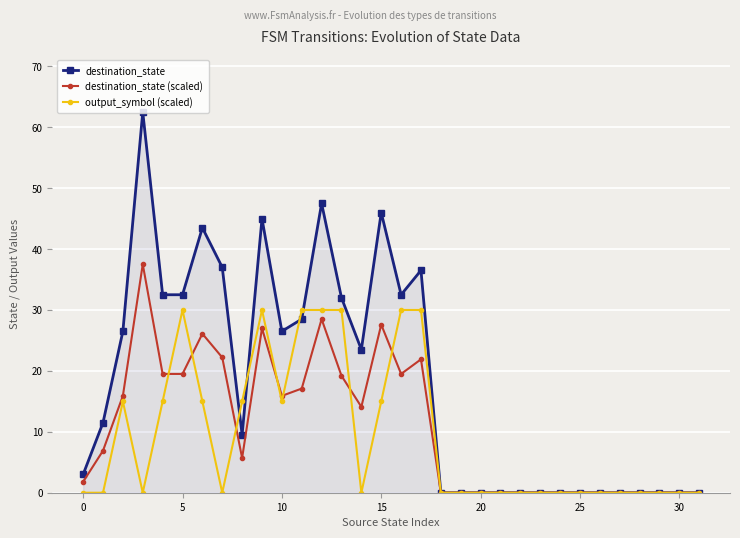

Reading left to right, extract all data points from this chart.

destination_state: 3.0	11.5	26.5	62.5	32.5	32.5	43.5	37.0	9.5	45.0	26.5	28.5	47.5	32.0	23.5	46.0	32.5	36.5	0.0	0.0	0.0	0.0	0.0	0.0	0.0	0.0	0.0	0.0	0.0	0.0	0.0	0.0
destination_state (scaled): 1.8	6.9	15.9	37.5	19.5	19.5	26.1	22.2	5.7	27.0	15.9	17.1	28.5	19.2	14.1	27.6	19.5	21.9	0.0	0.0	0.0	0.0	0.0	0.0	0.0	0.0	0.0	0.0	0.0	0.0	0.0	0.0
output_symbol (scaled): 0.0	0.0	15.0	0.0	15.0	30.0	15.0	0.0	15.0	30.0	15.0	30.0	30.0	30.0	0.0	15.0	30.0	30.0	0.0	0.0	0.0	0.0	0.0	0.0	0.0	0.0	0.0	0.0	0.0	0.0	0.0	0.0